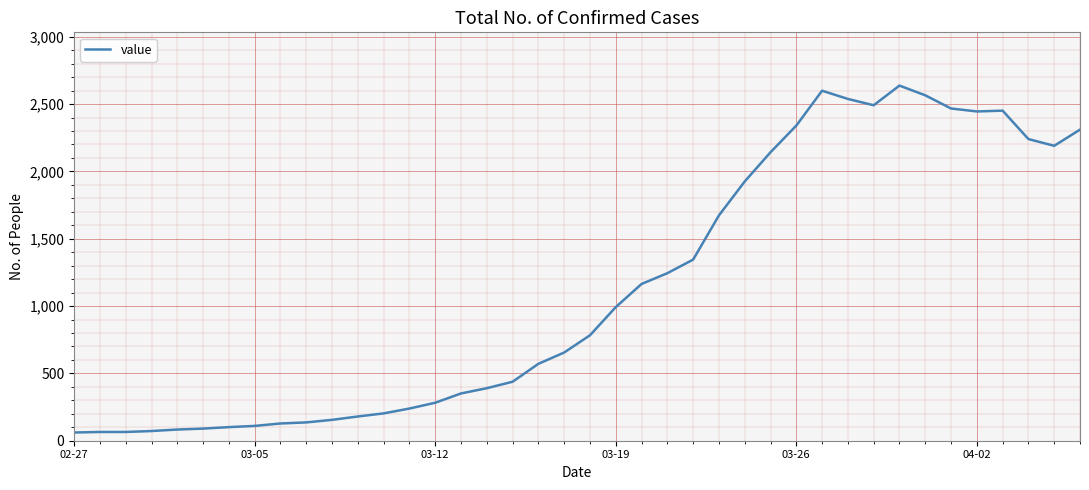

What is the greatest value displayed?

2637